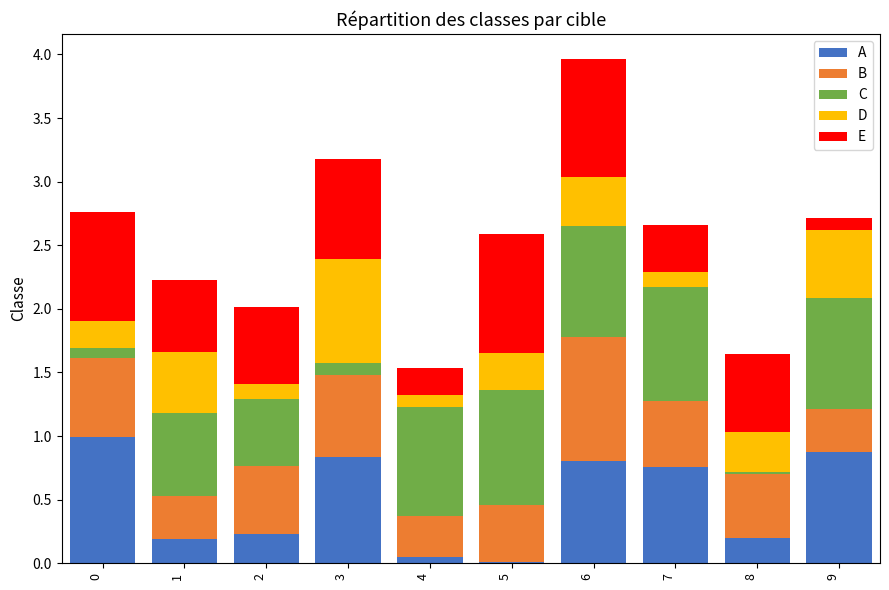

What is the total value across all series at 8?

1.6